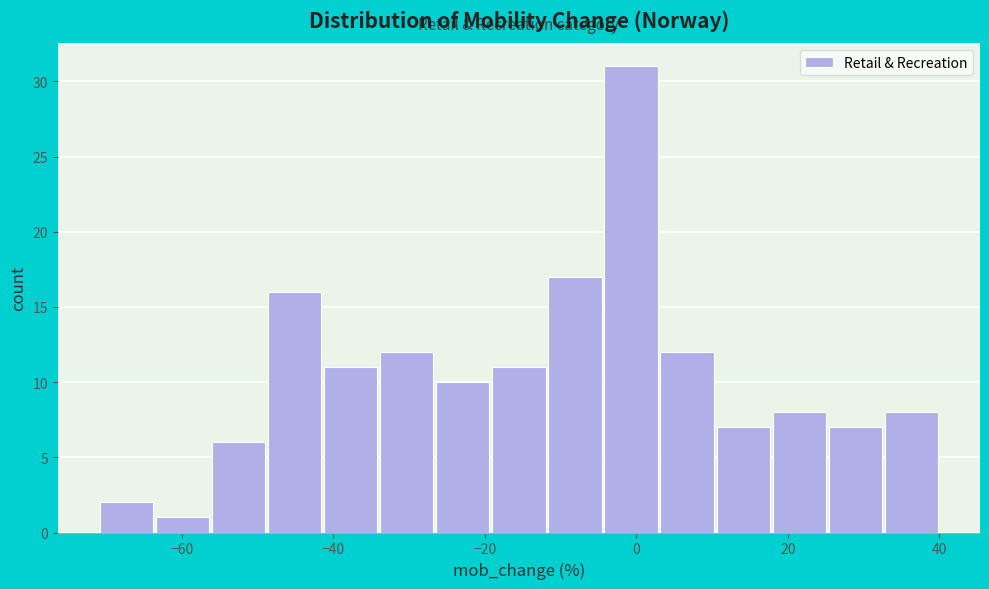

Read against the x-axis, roughly where is the centre of the tallest bar?

0